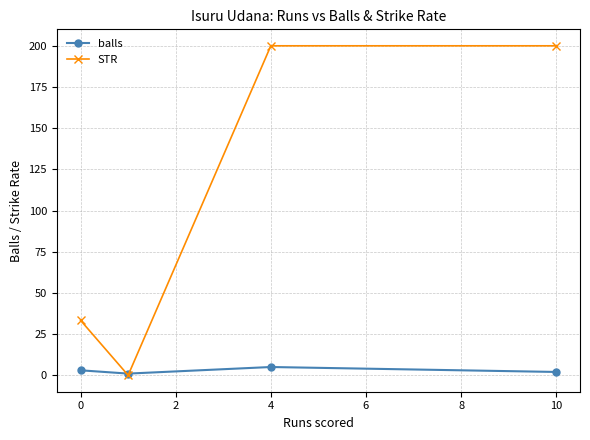

List the series in order of their overall mean, lowest first.

balls, STR